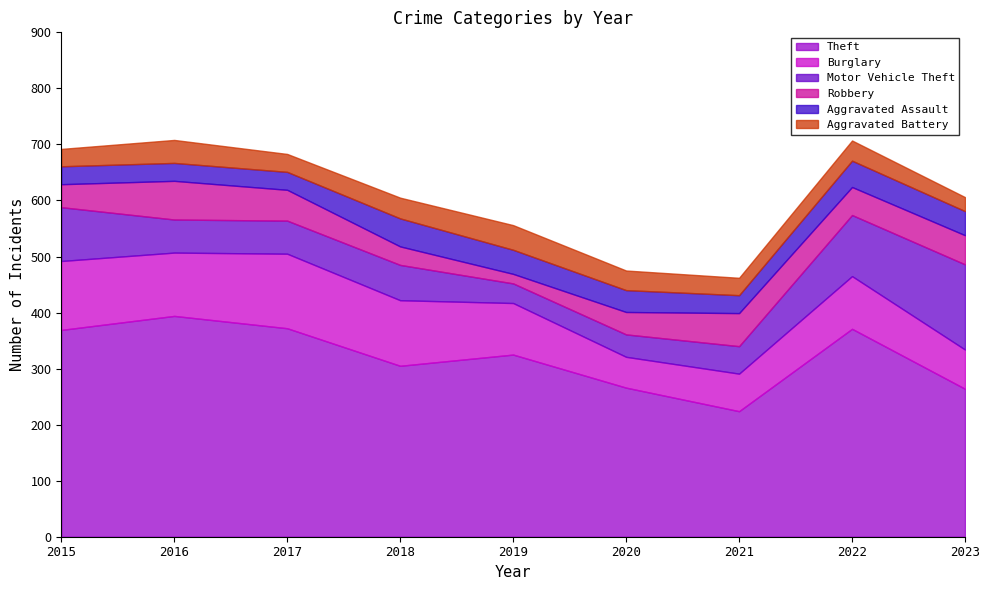

What is the lowest value of the Robbery series?

17